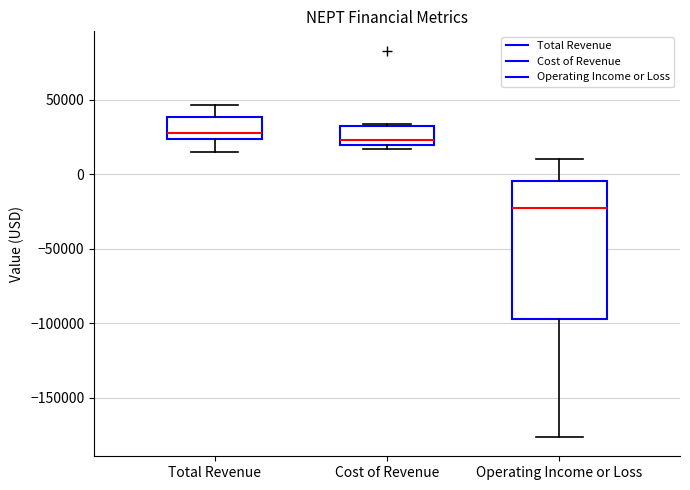

Where does the median line of the box for Total Revenue sit on the y-axis? The values are not printed on the chart, so give them approximately, as read against the axis.

30000